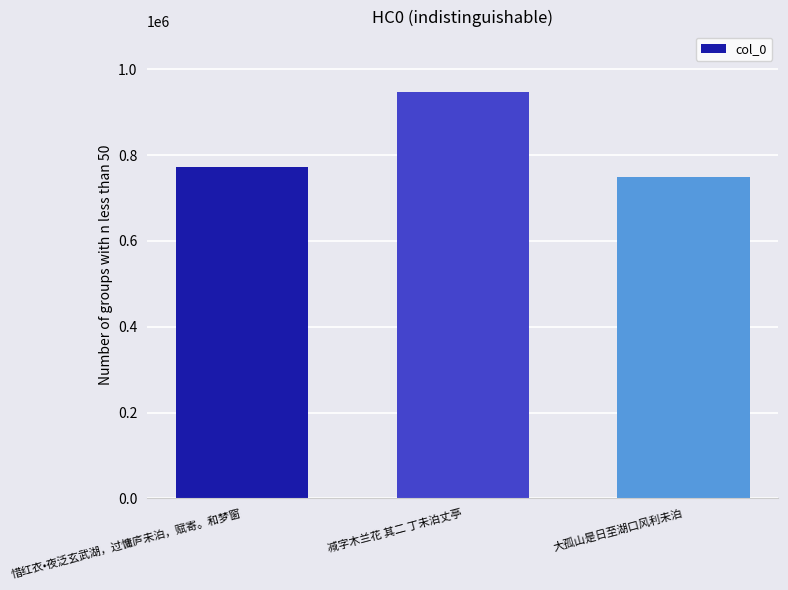

What is the label of the 1st bar from the right?

大孤山是日至湖口风利未泊